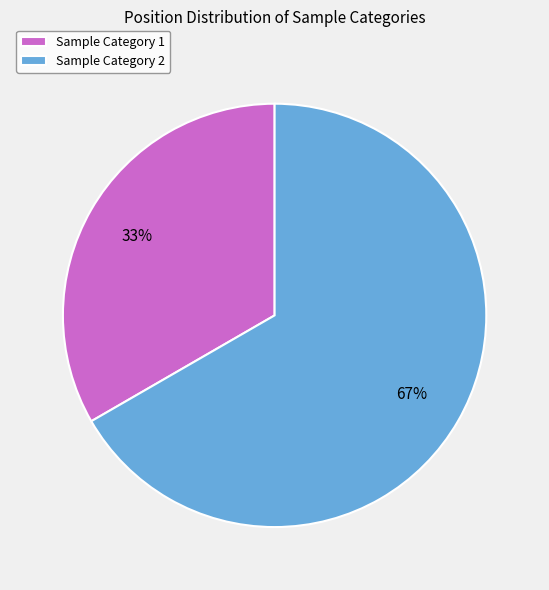

Which slice represents more than half of the pie?

Sample Category 2